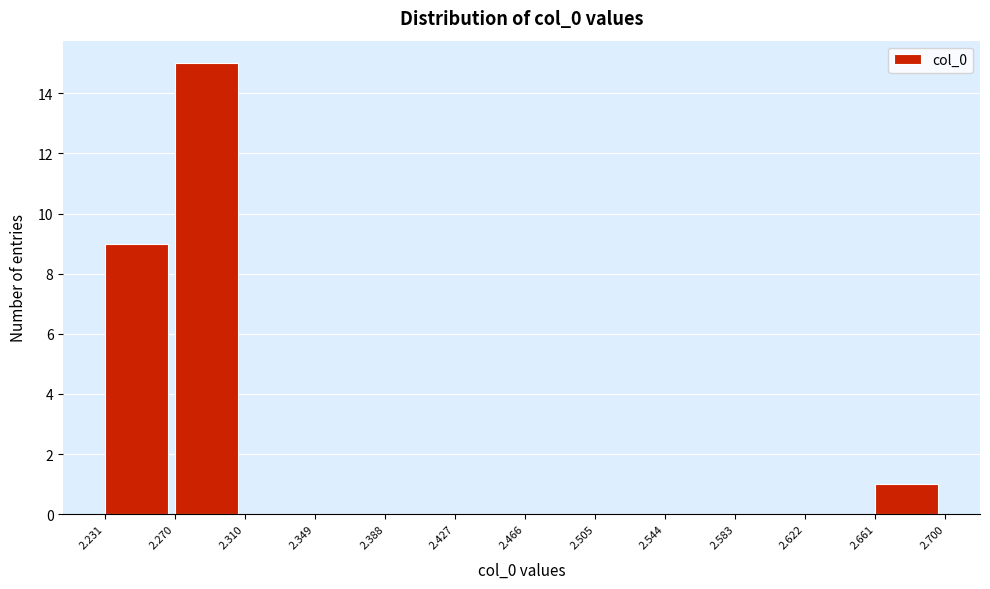

Which range on the x-axis has the tallest bar?

2.270 to 2.310